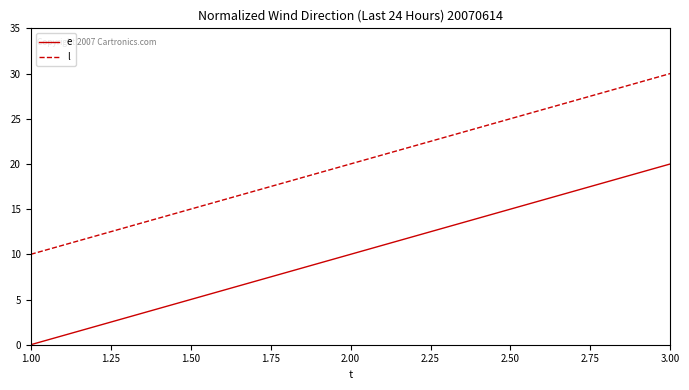

What is the average value of the l series?

20